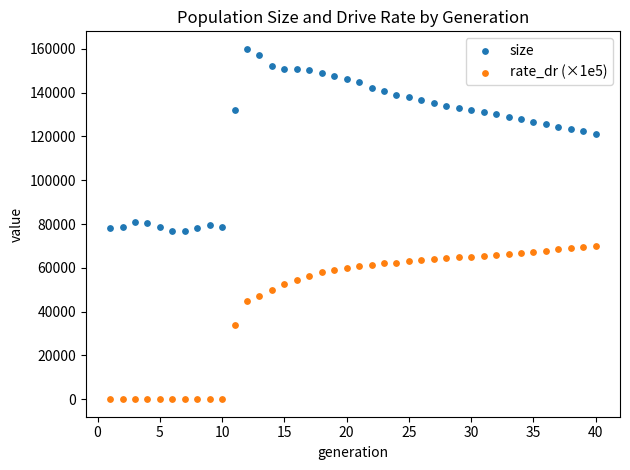

Which series has the widest spread of Y values?

size